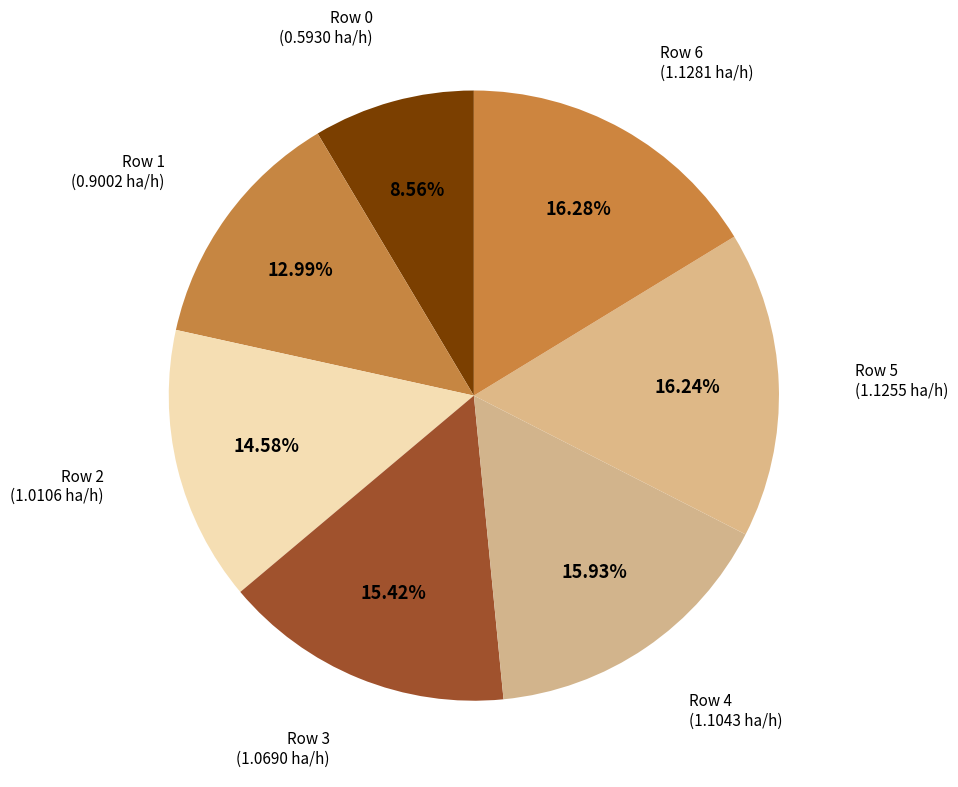

Is there any slice that represents more than half of the pie?

No